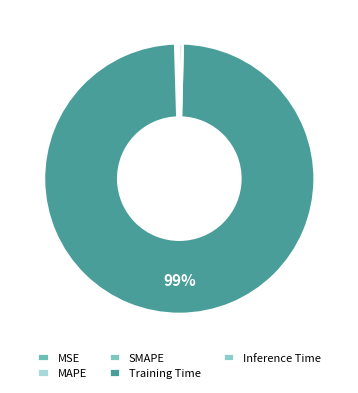

Which category has the biggest portion of the pie?

Training Time